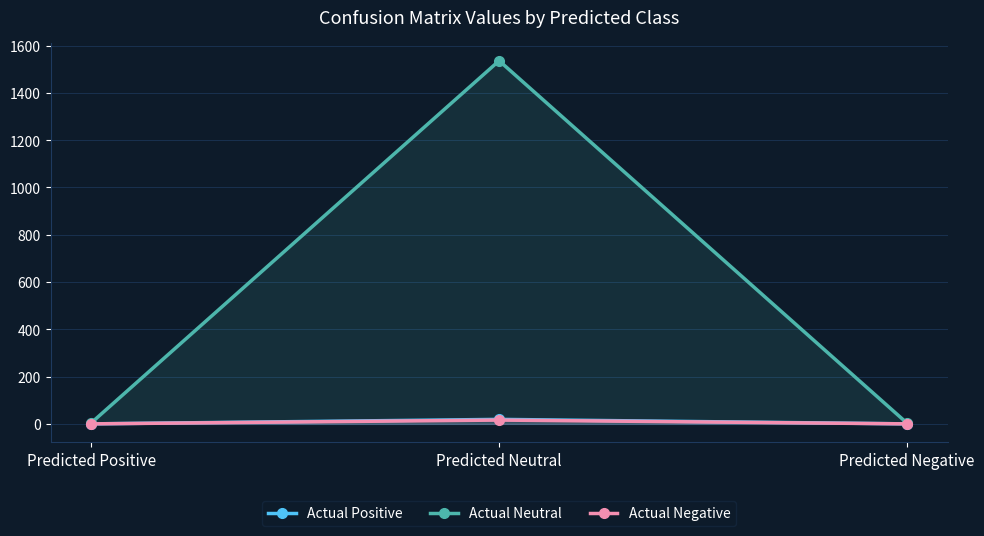

The value of Actual Positive at Predicted Negative is 8. True or false?

False